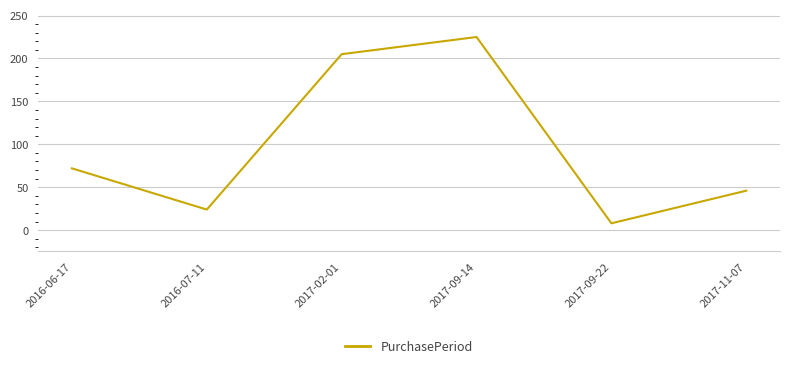

Reading right to left, transcribe all the data shown in this chart.

46	8	225	205	24	72